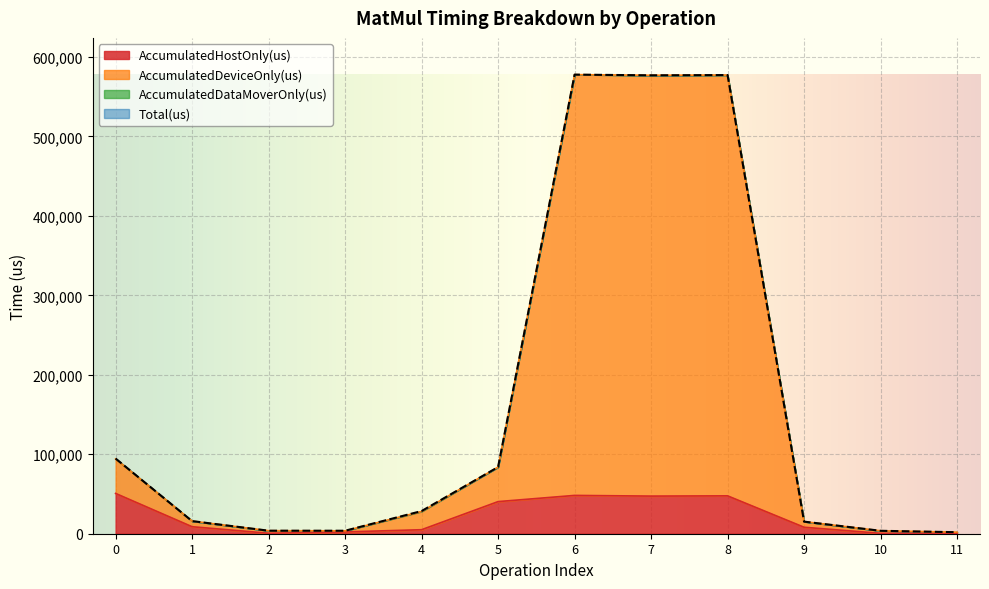

What is the maximum value for AccumulatedHostOnly(us)?

50706.2